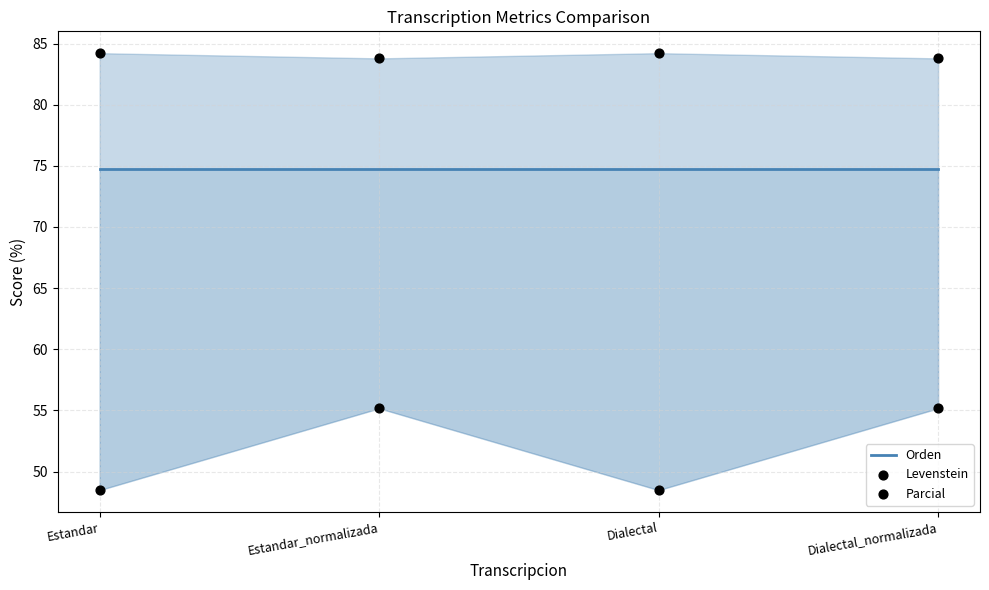

Is the value of Parcial at Dialectal_normalizada greater than the value of Orden at Dialectal_normalizada?

Yes